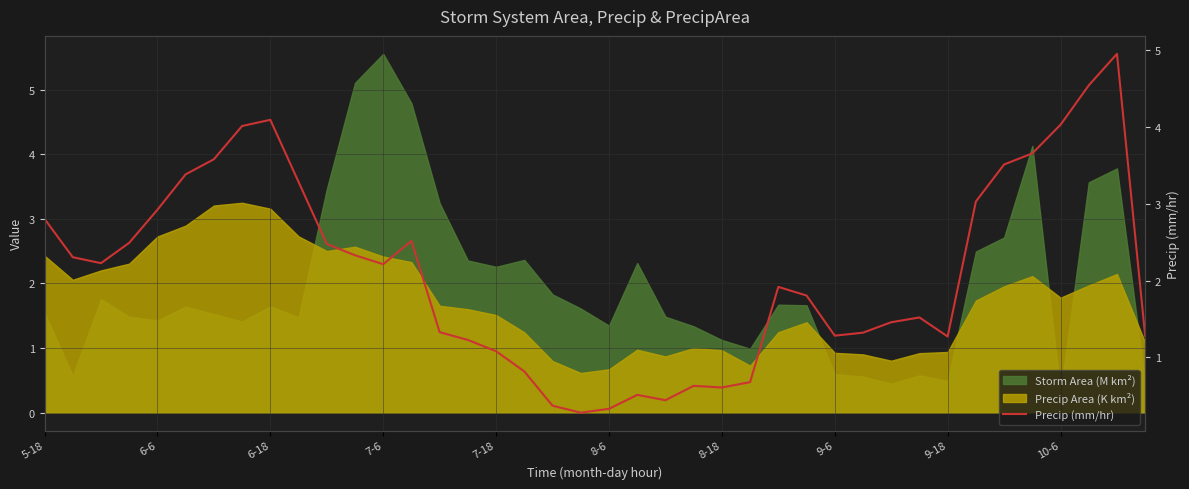

How many points are higher than both their immediate neighbors (excluding endpoints)?

7